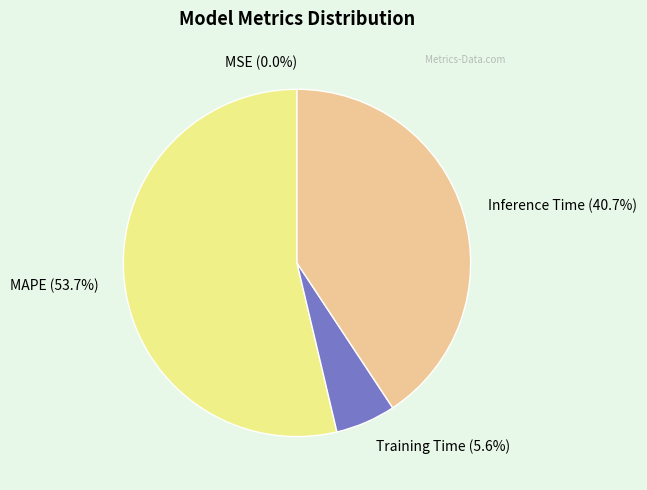

To the nearest percent, what portion does MAPE represent?

54%